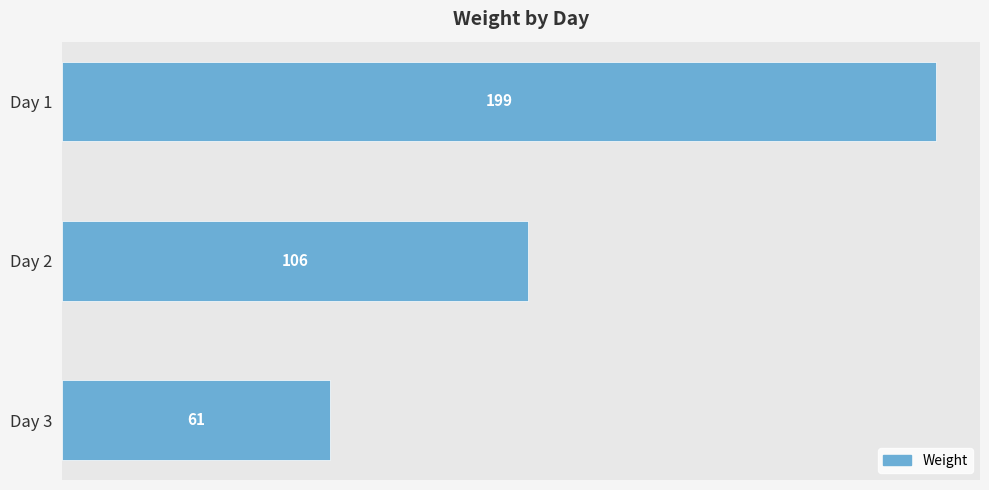

Where is the data nearest to the value 130?

Day 2